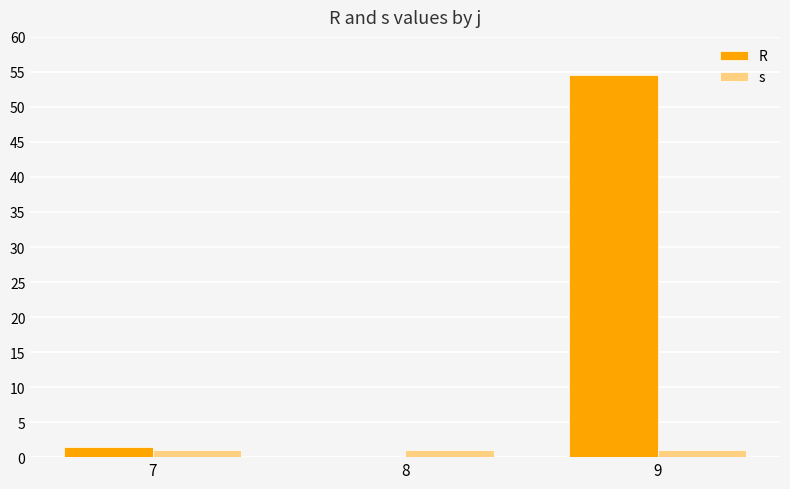

What is the average value of the R series?

18.7